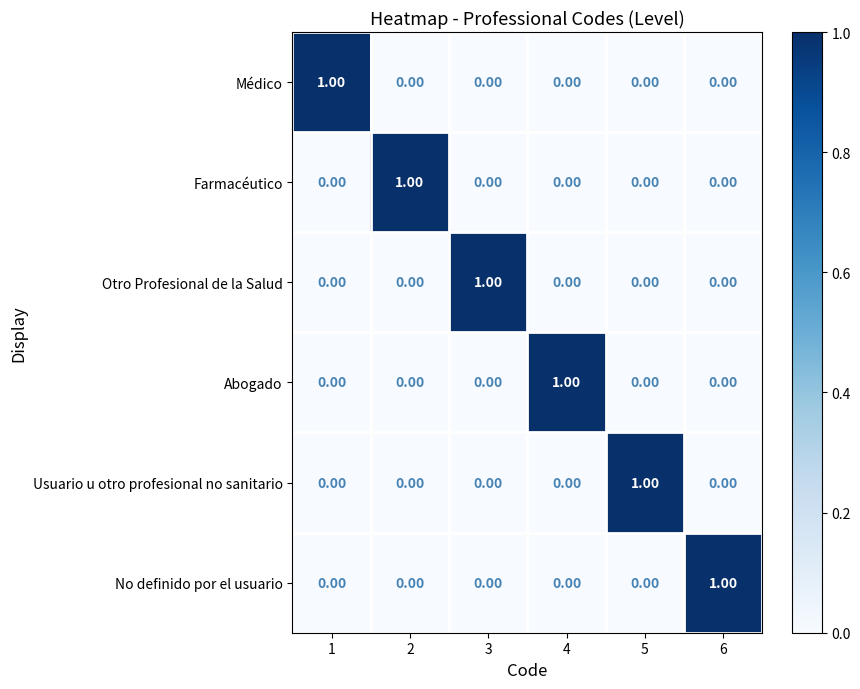

What is the total value across all series at 6?

1